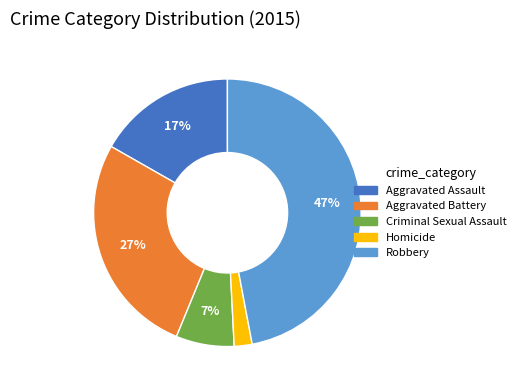

How many segments does this pie chart have?

5